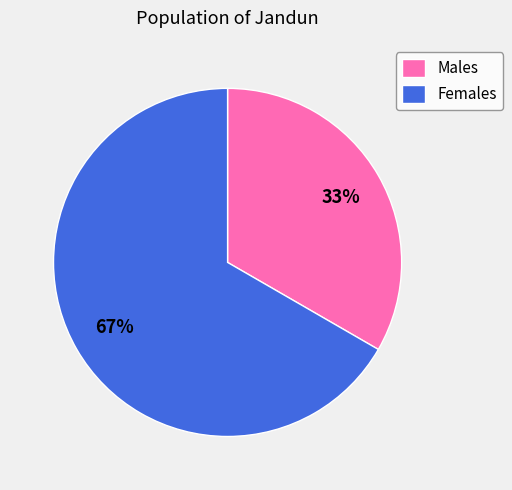

Which category has the smallest portion of the pie?

Males